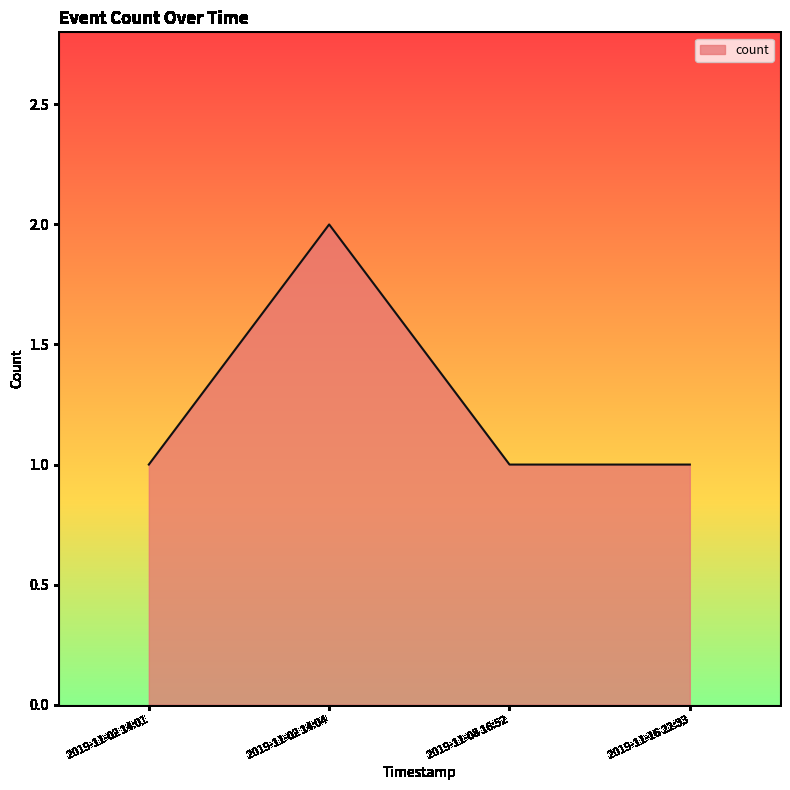

What position from the right is 2019-11-02 14:04?

3